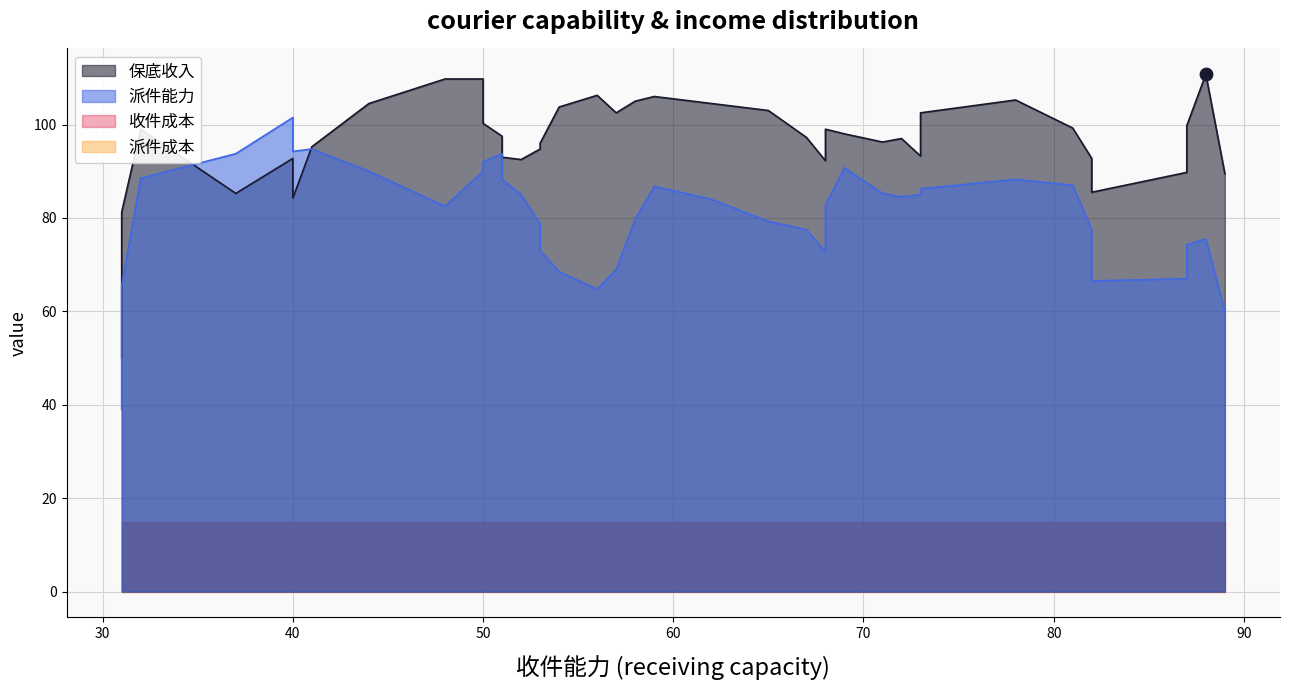

Which series has the largest Y range (max minus min)?

派件能力